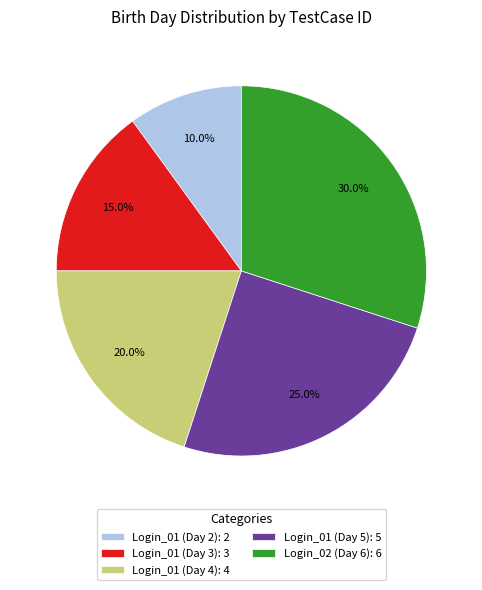

Does Login_02 (Day 6) account for over 50% of the chart?

No